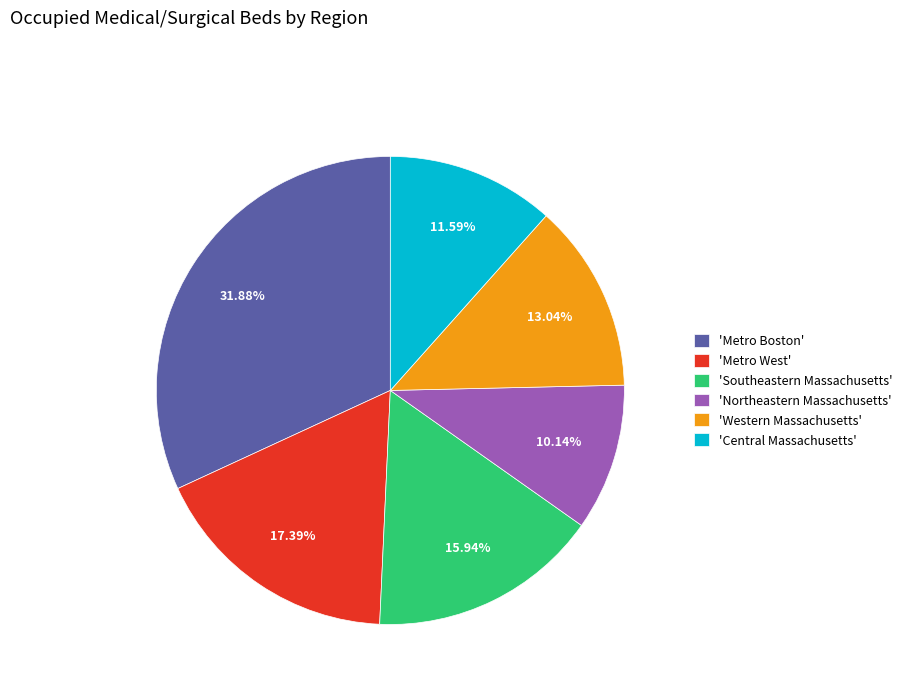

Does any single category account for the majority?

No